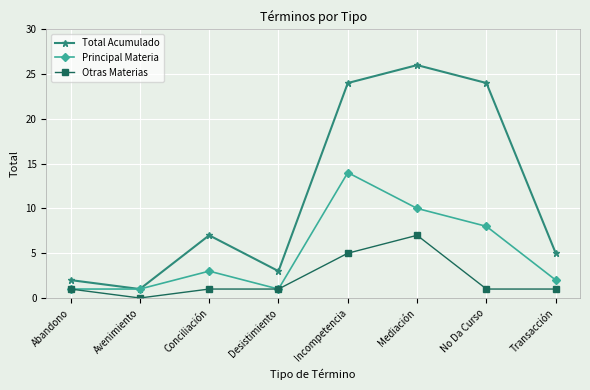

How many lines are shown in the chart?

3